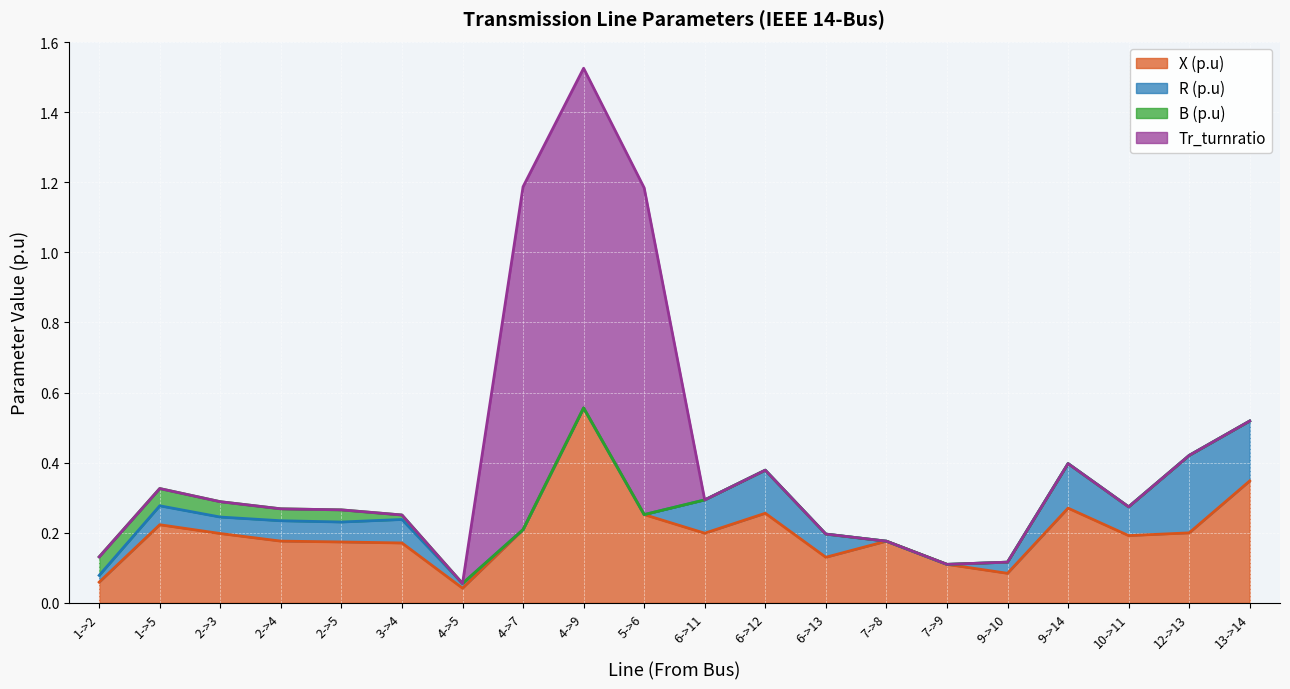

List the series in order of their peak value, highest first.

Tr_turnratio, X (p.u), R (p.u), B (p.u)